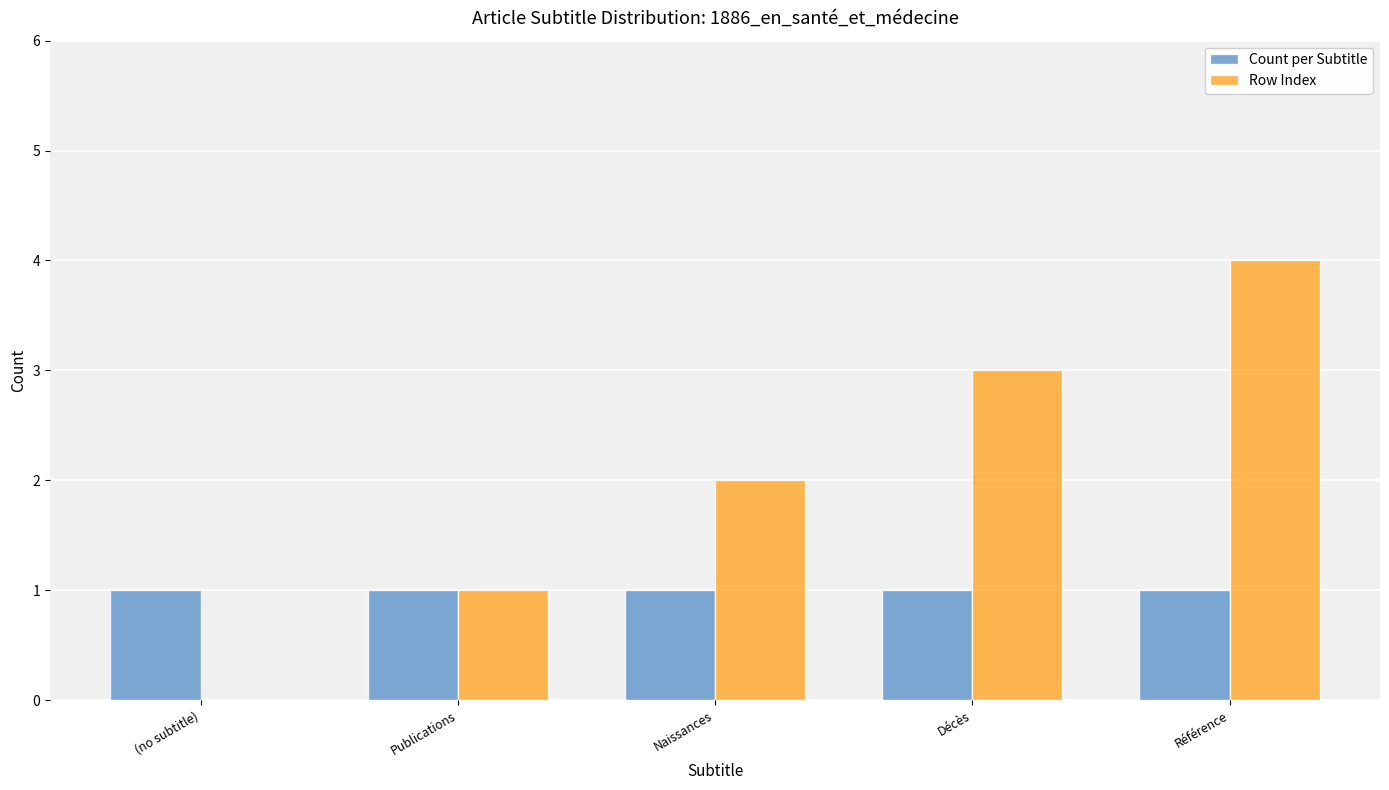

How many groups of bars are there?

5